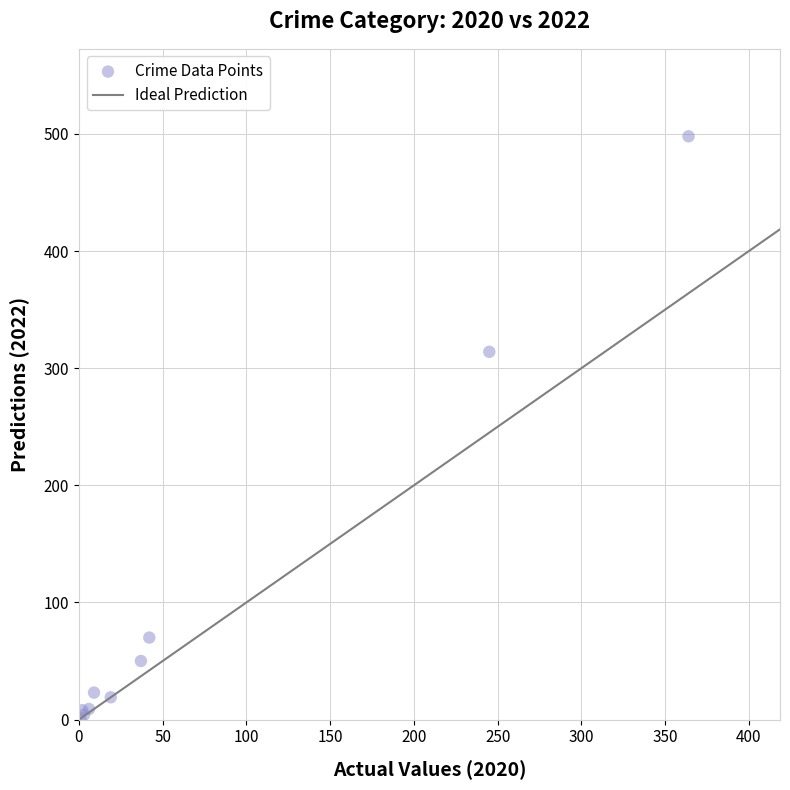

What Y value in the scatter plot is closest to 249?

314